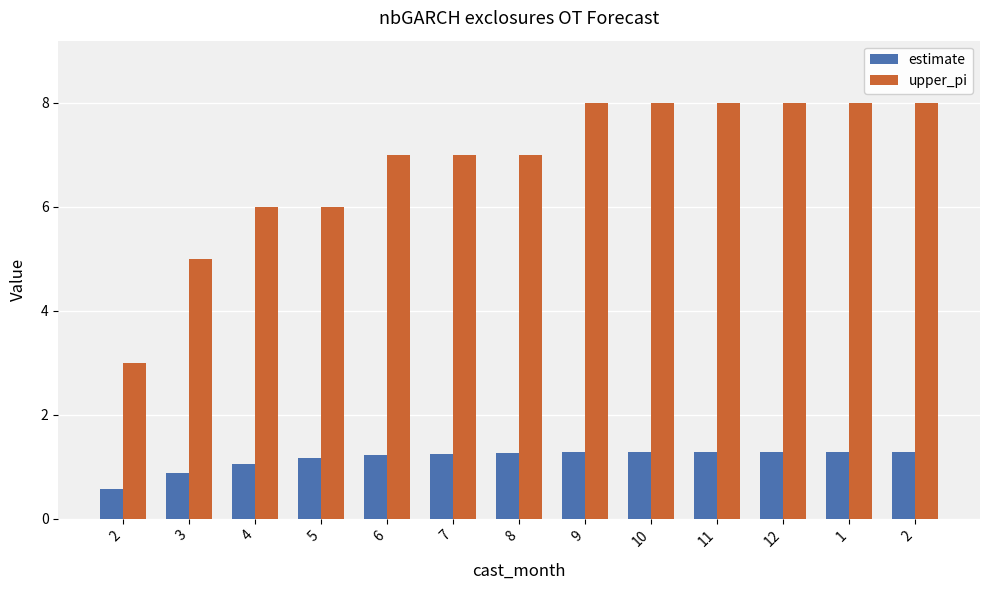

What are all the series names shown in the legend?

estimate, upper_pi